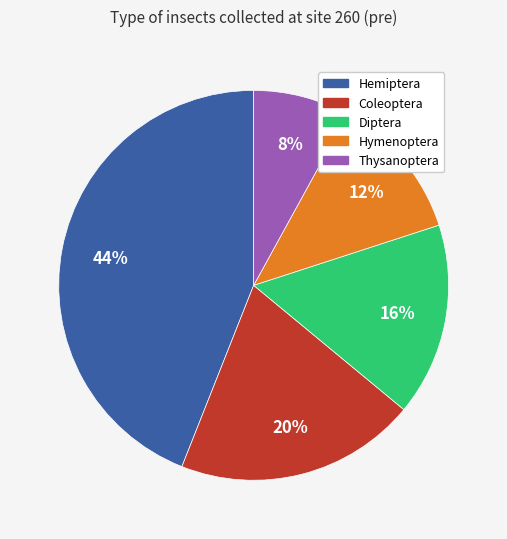

To the nearest percent, what is the average slice percentage?

20%